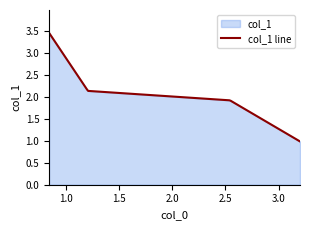

Reading left to right, what are all the values shown in this chart?

3.5	2.1	1.9	1.0